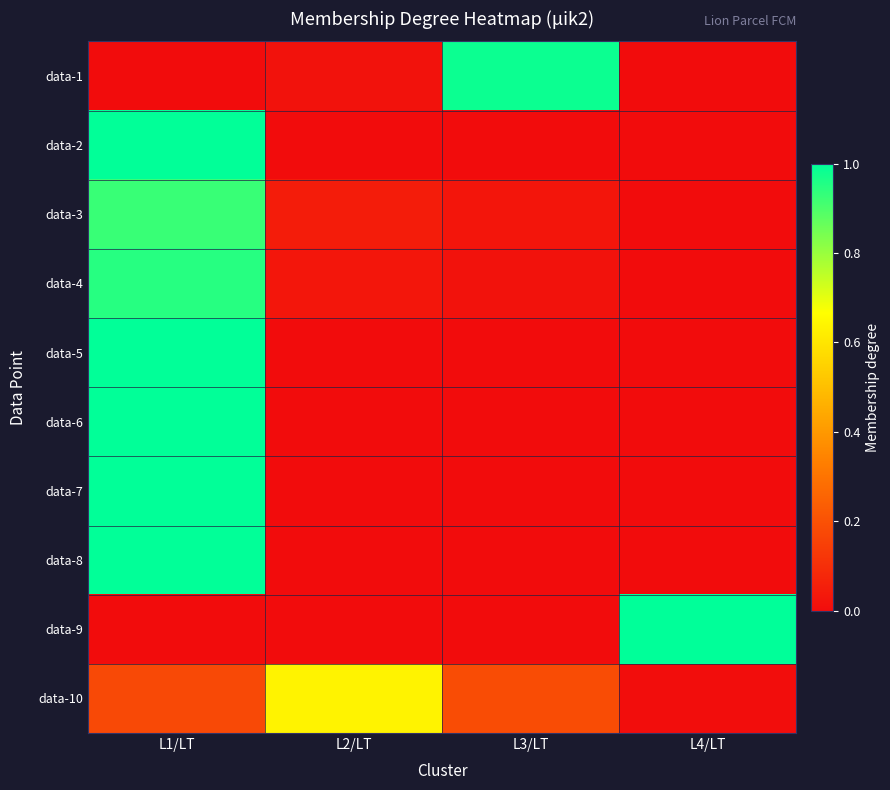

Reading right to left, extract all data points from this chart.

data-1: L4/LT=0.0	L3/LT=1.0	L2/LT=0.0	L1/LT=0.0
data-2: L4/LT=0.0	L3/LT=0.0	L2/LT=0.0	L1/LT=1.0
data-3: L4/LT=0.0	L3/LT=0.0	L2/LT=0.0	L1/LT=0.9
data-4: L4/LT=0.0	L3/LT=0.0	L2/LT=0.0	L1/LT=0.9
data-5: L4/LT=0.0	L3/LT=0.0	L2/LT=0.0	L1/LT=1.0
data-6: L4/LT=0.0	L3/LT=0.0	L2/LT=0.0	L1/LT=1.0
data-7: L4/LT=0.0	L3/LT=0.0	L2/LT=0.0	L1/LT=1.0
data-8: L4/LT=0.0	L3/LT=0.0	L2/LT=0.0	L1/LT=1.0
data-9: L4/LT=1.0	L3/LT=0.0	L2/LT=0.0	L1/LT=0.0
data-10: L4/LT=0.0	L3/LT=0.2	L2/LT=0.6	L1/LT=0.2